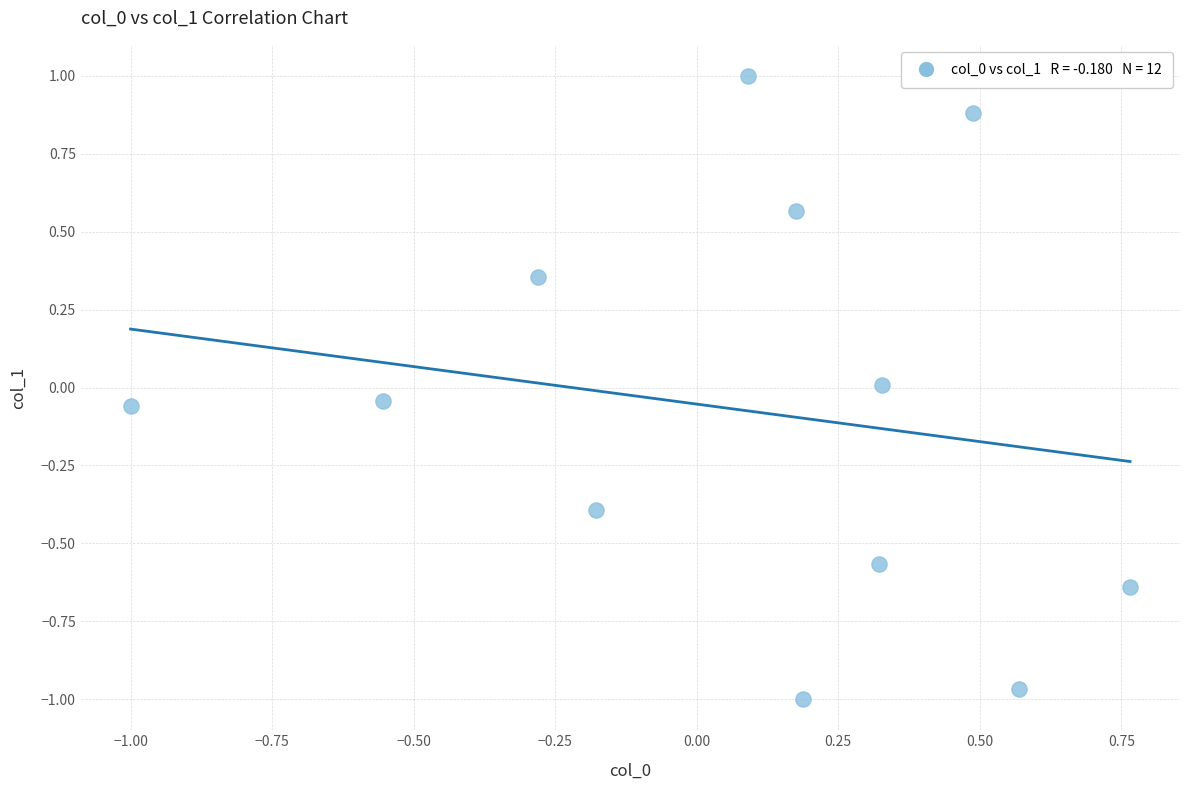

What is the range of X values (max minus min)?

1.8